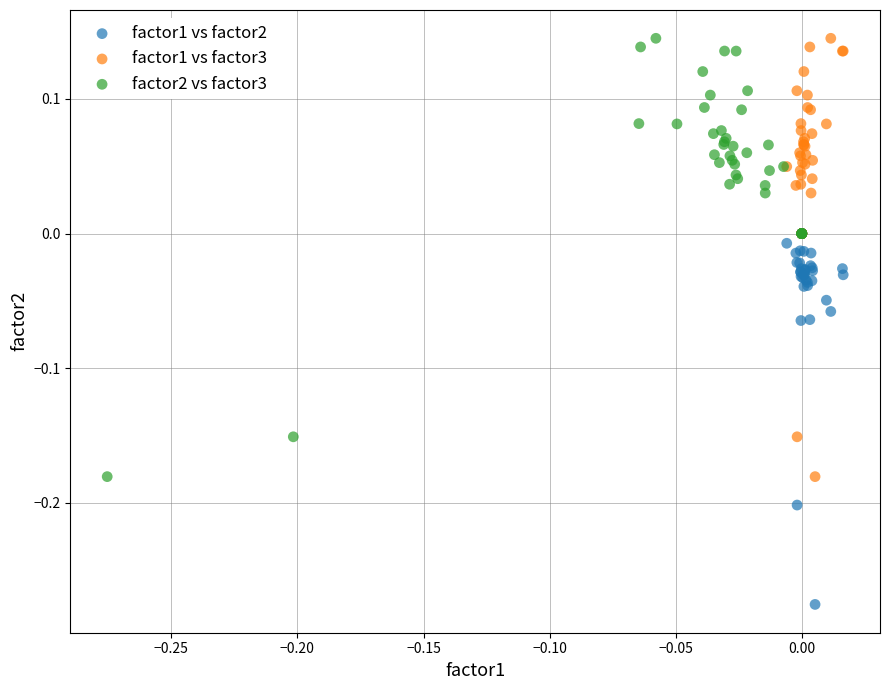

Which series contains the lowest Y value?

factor1 vs factor2